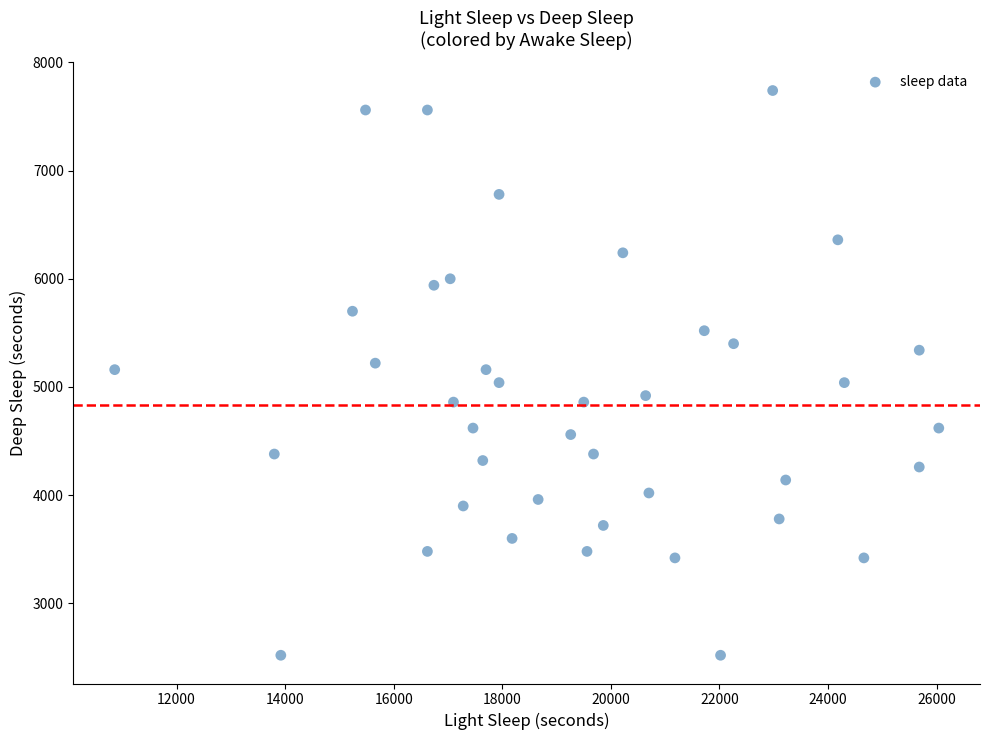

What is the range of X values (max minus min)?

15180